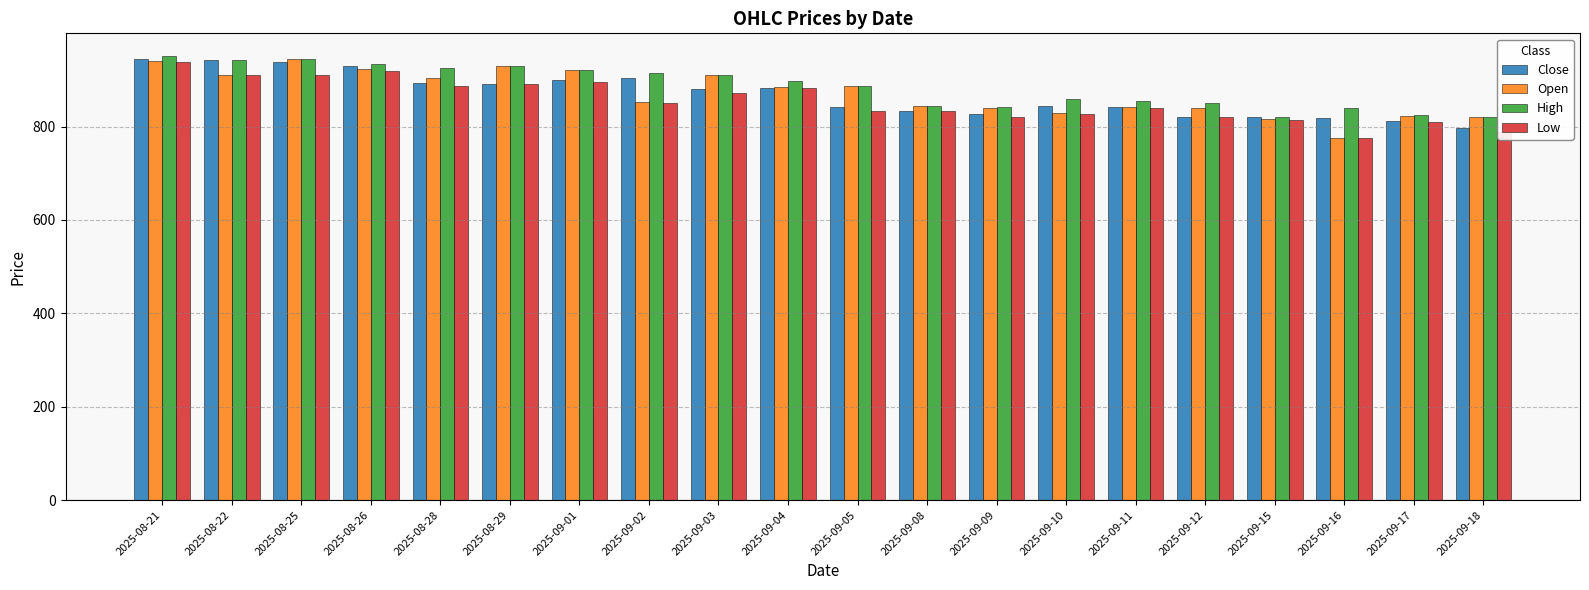

What is the maximum value for High?

952.0